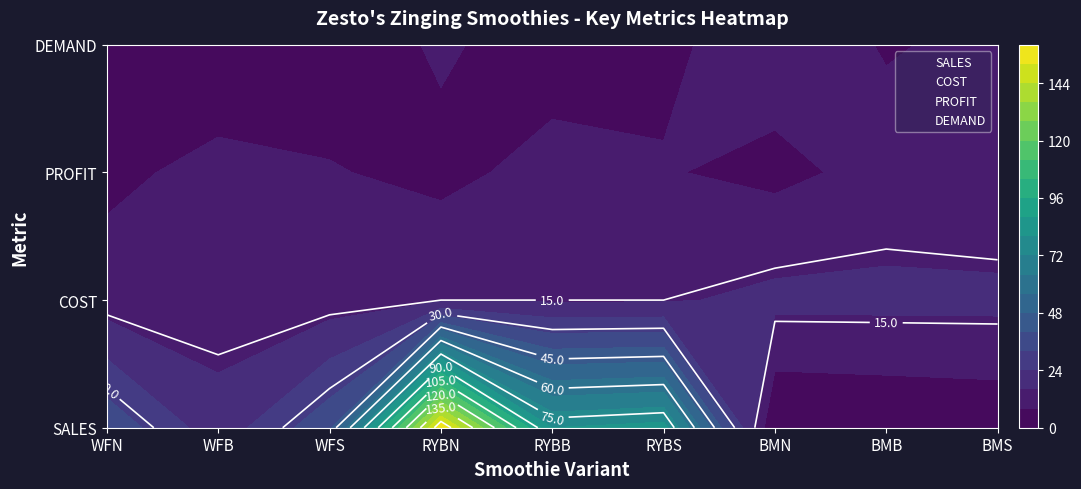

Rank the categories by SALES value from highest to lowest.

WFN, WFB, WFS, RYBN, RYBB, RYBS, BMN, BMB, BMS